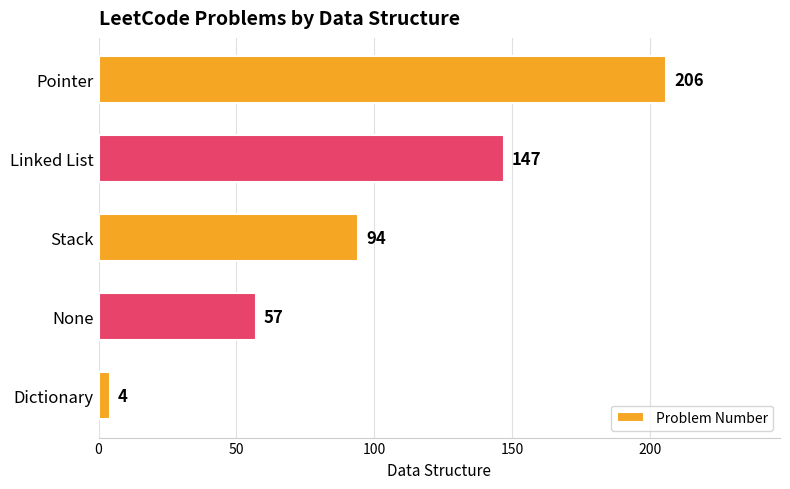

What is the difference between the values at Stack and Linked List?

53